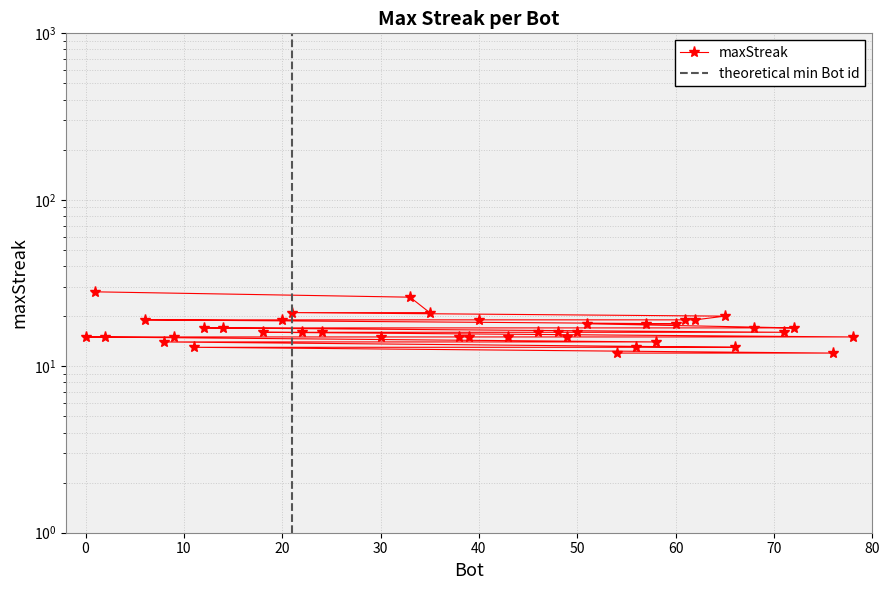

What is the difference between the maximum and second lowest values?

16